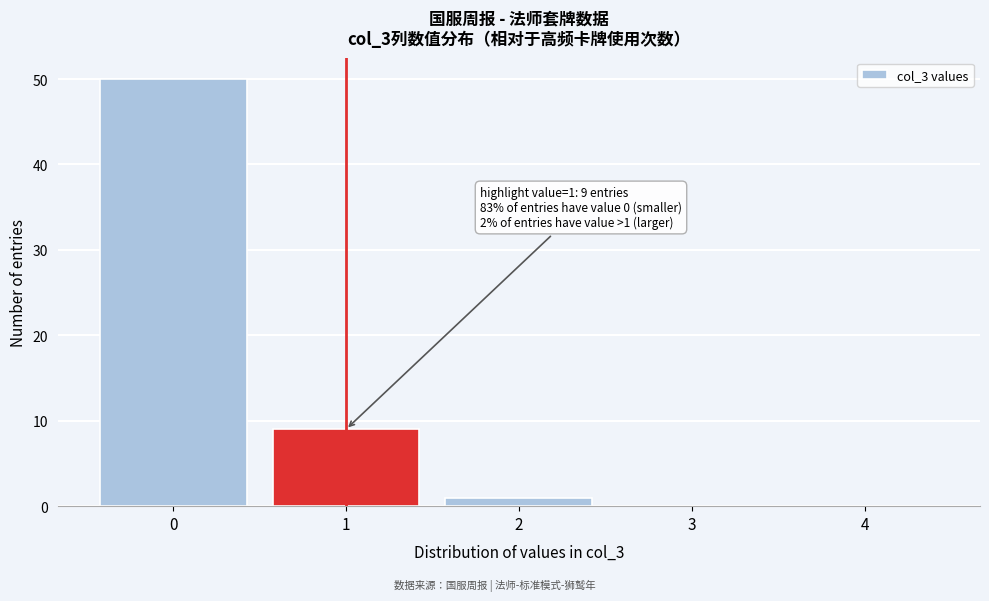

Reading right to left, transcribe all the data shown in this chart.

4=0	3=0	2=1	1=9	0=50